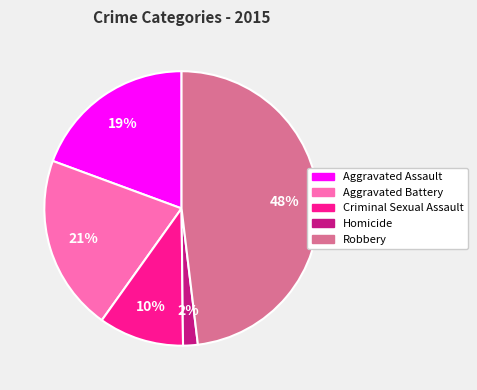

How many slices are in this pie chart?

5